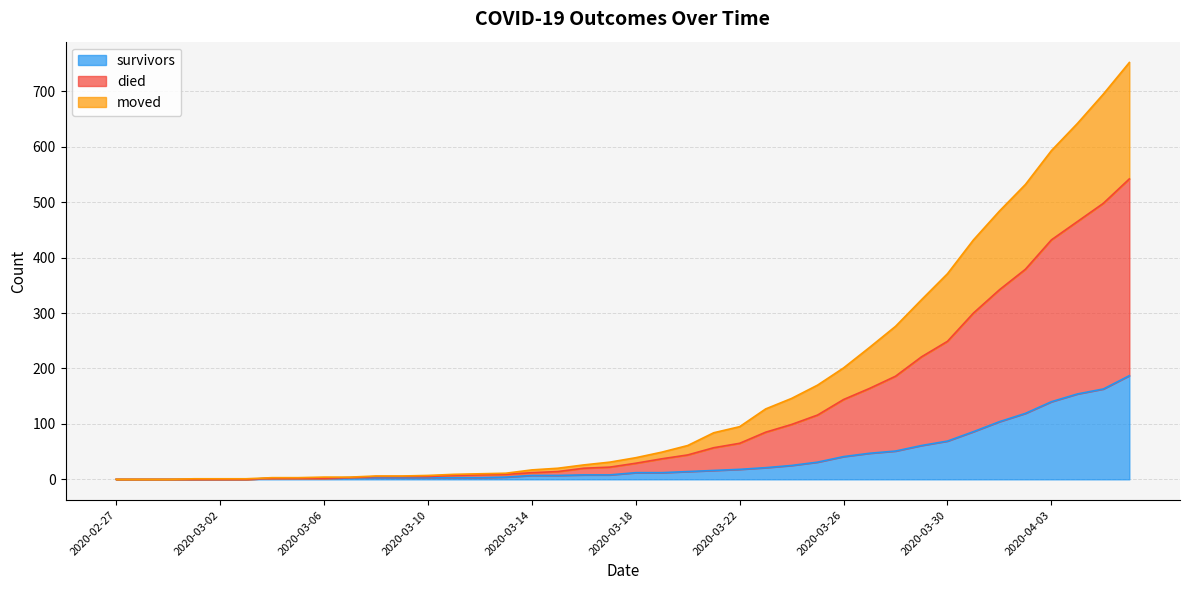

The survivors series shows 70 at 2020-02-28. True or false?

False